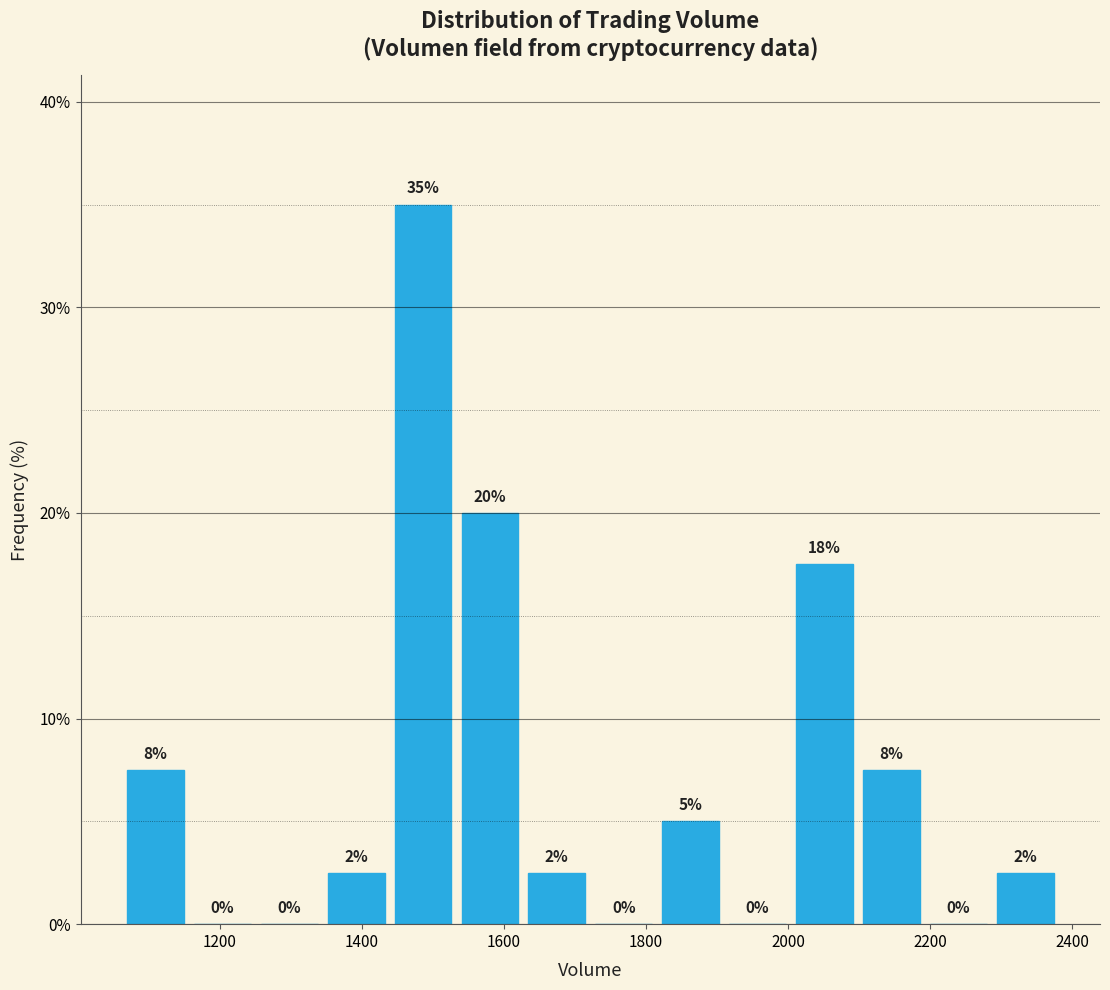

Over which range of the x-axis is the bar tallest?

1440 to 1540